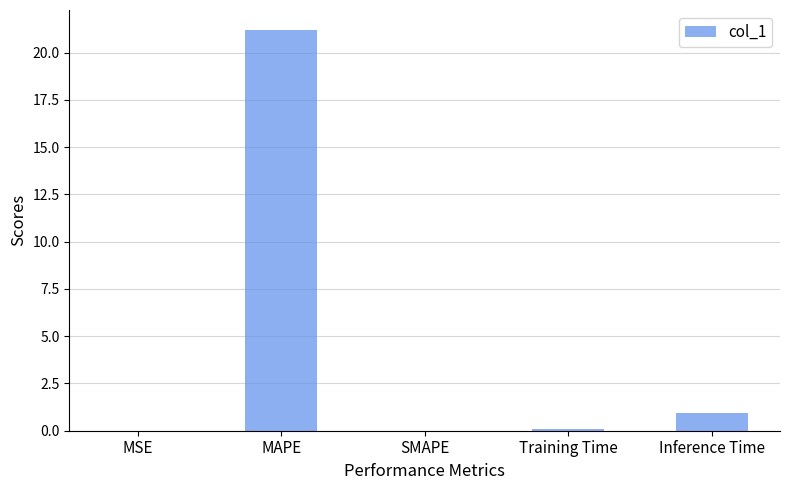

Does the chart contain stacked bars?

No